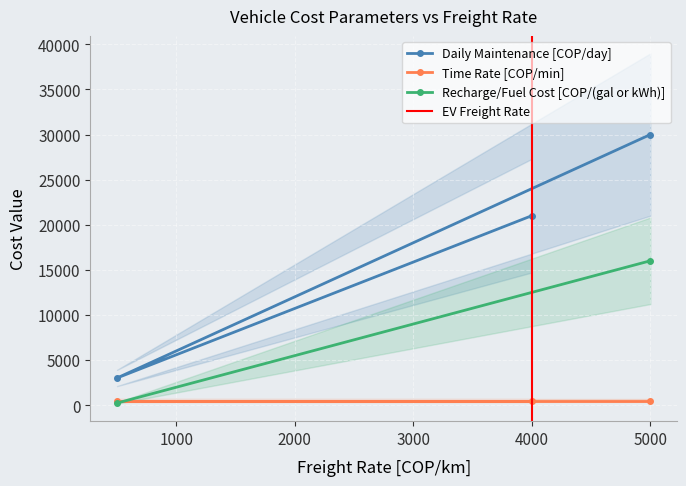

What is the highest value of the Daily Maintenance [COP/day] series?

30000